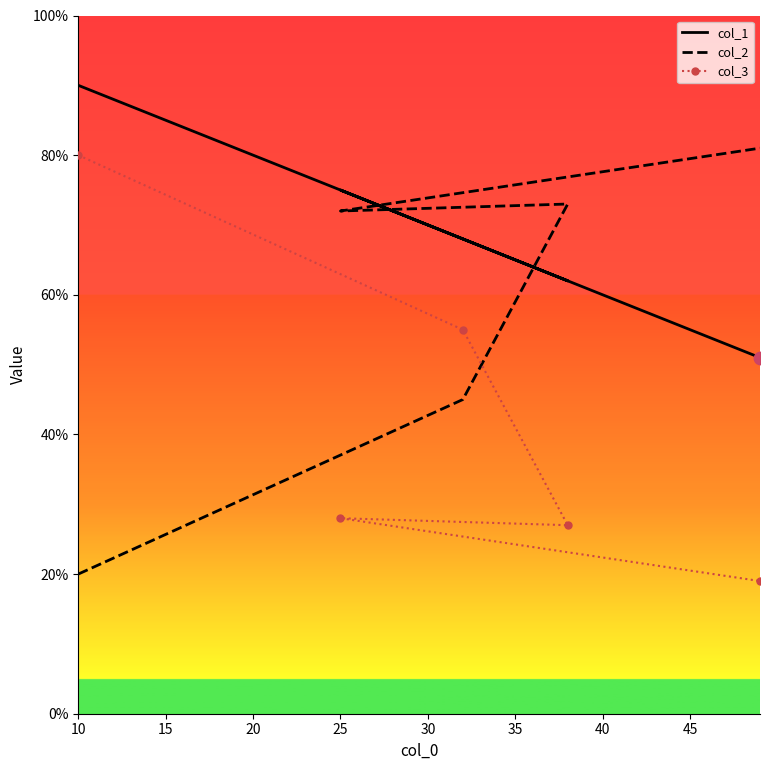

Which series contains the lowest Y value?

col_3